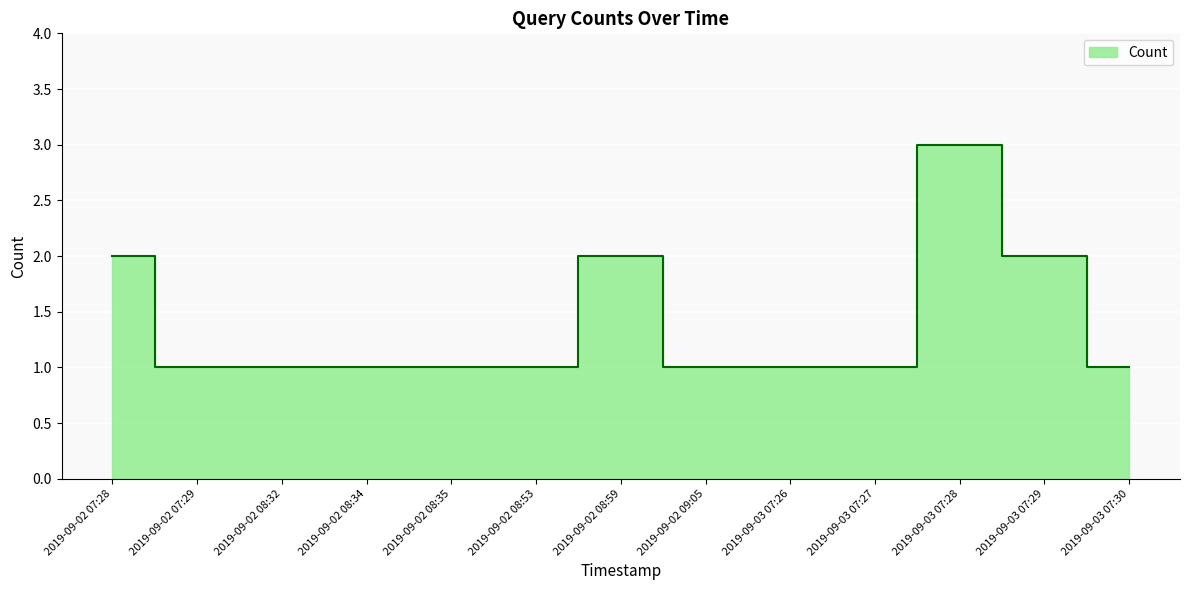

Which category has the lowest value across all series?

2019-09-02 07:29